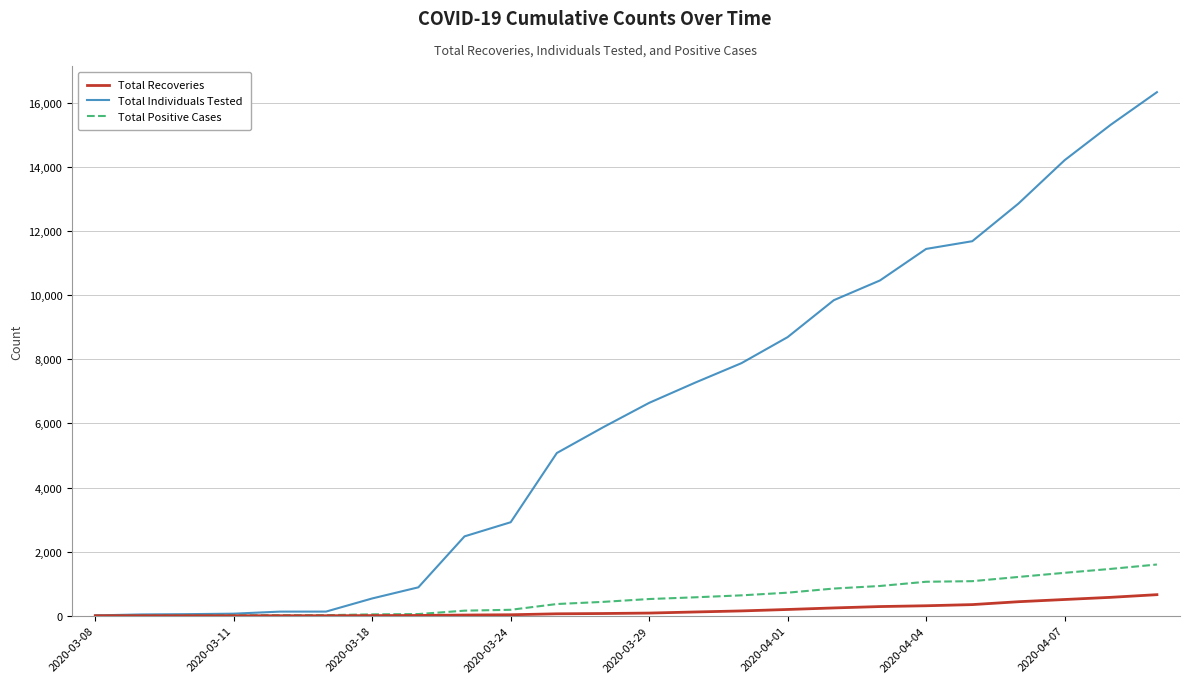

Which series has the widest spread of values?

Total Individuals Tested